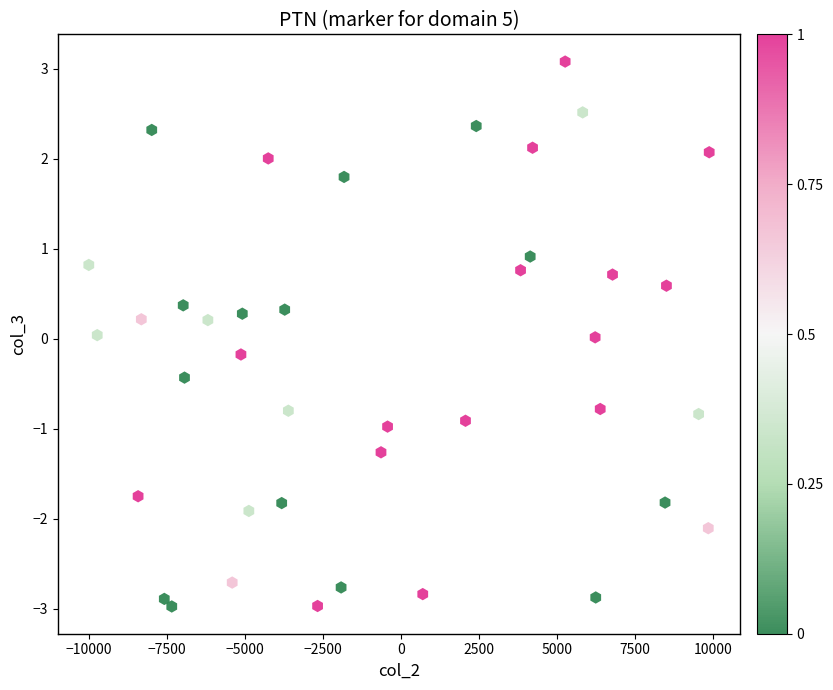

What is the range of Y values (max minus min)?

6.1